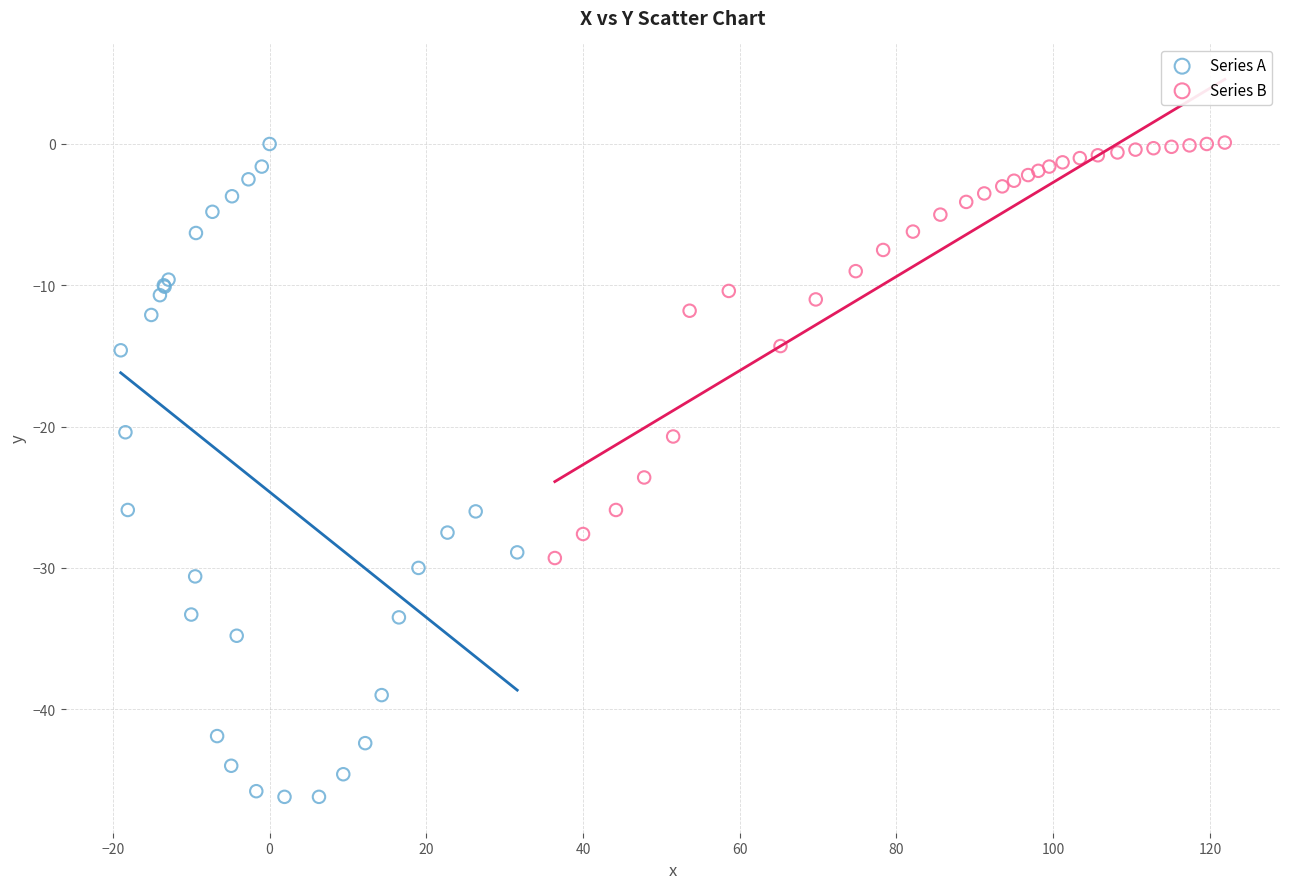

Which series has the widest spread of Y values?

Series A